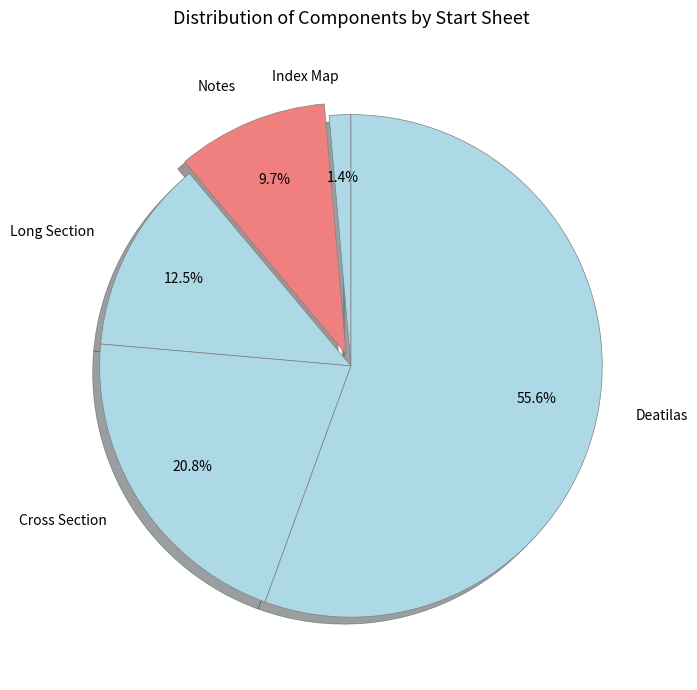

Count the number of slices in the pie.

5